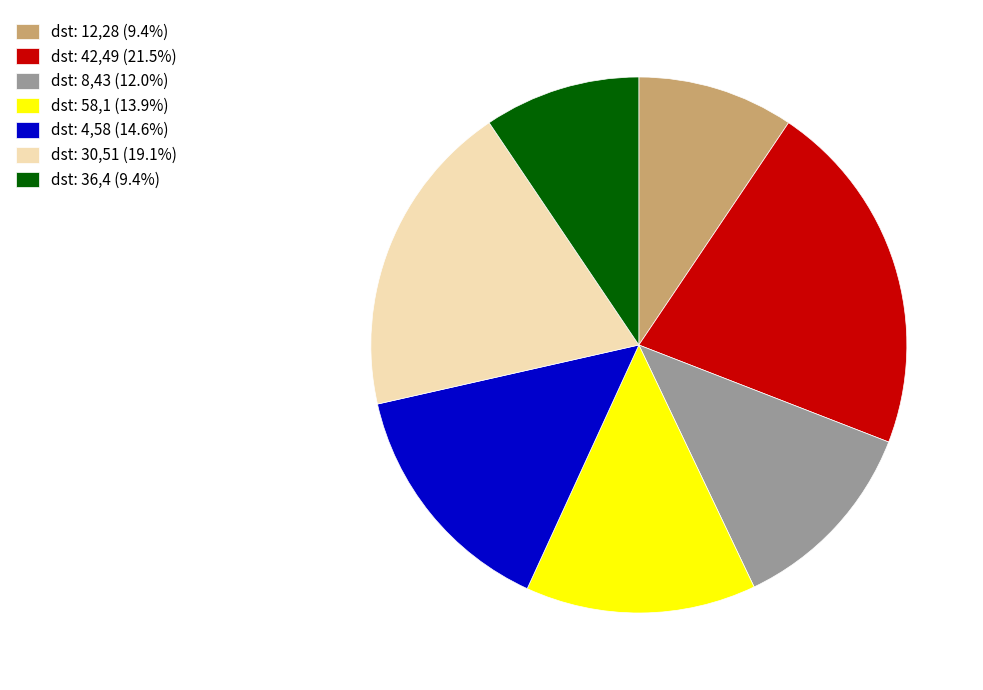

Does any single category account for the majority?

No